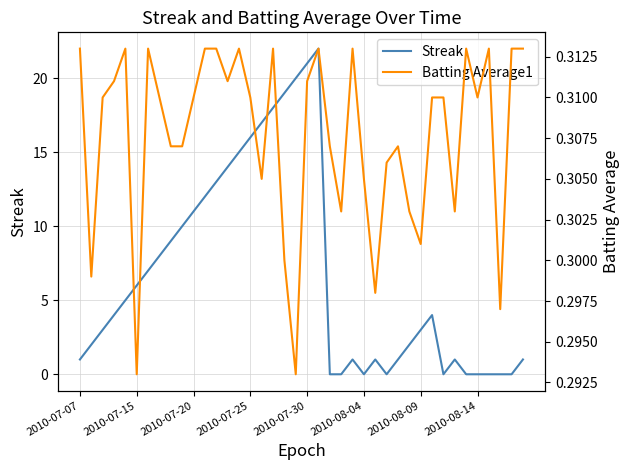

What position from the right is 12?

28